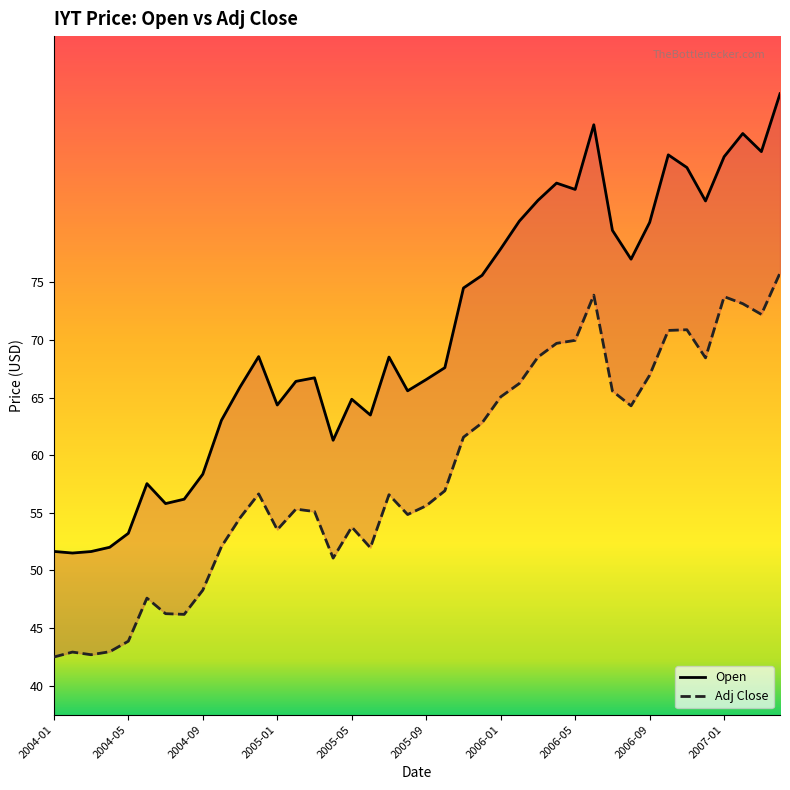

What is the difference between the maximum and minimum values in the Open series?

39.8